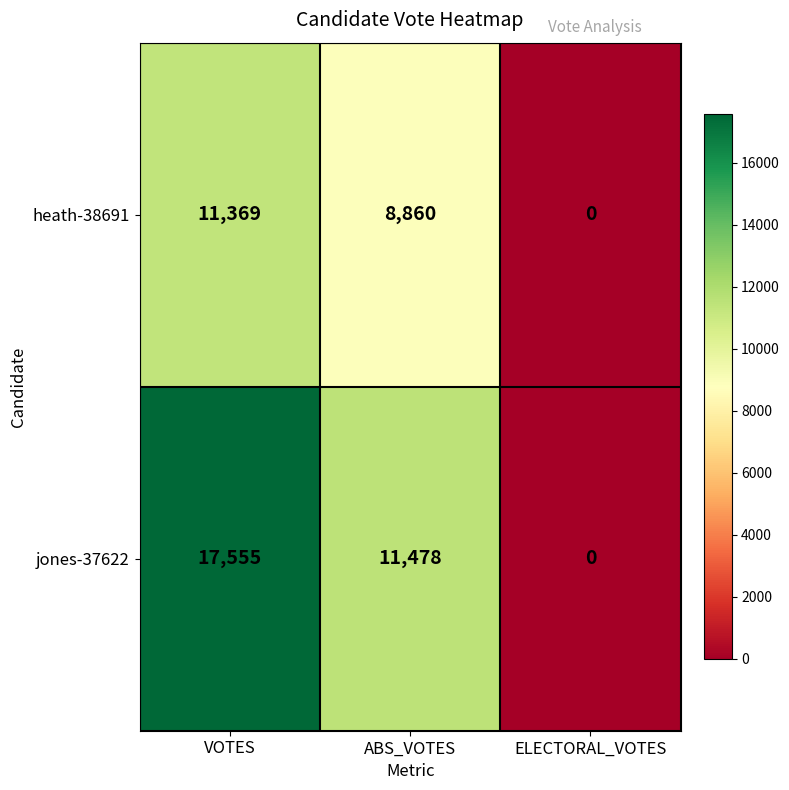

Reading right to left, what are all the values shown in this chart?

heath-38691: ELECTORAL_VOTES=0	ABS_VOTES=8860	VOTES=11369
jones-37622: ELECTORAL_VOTES=0	ABS_VOTES=11478	VOTES=17555